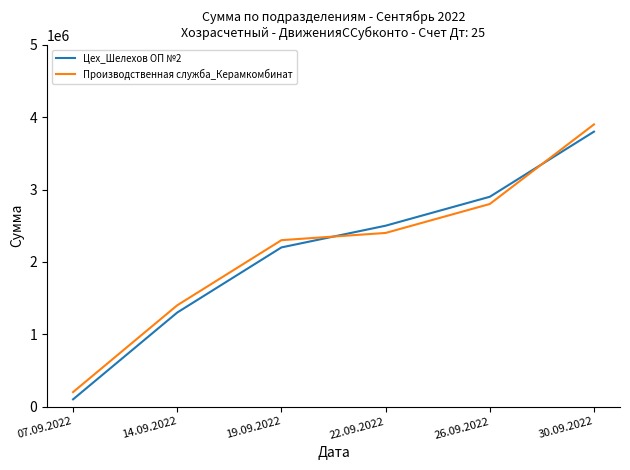

Which series changed the most between 22.09.2022 and 30.09.2022?

Производственная служба_Керамкомбинат